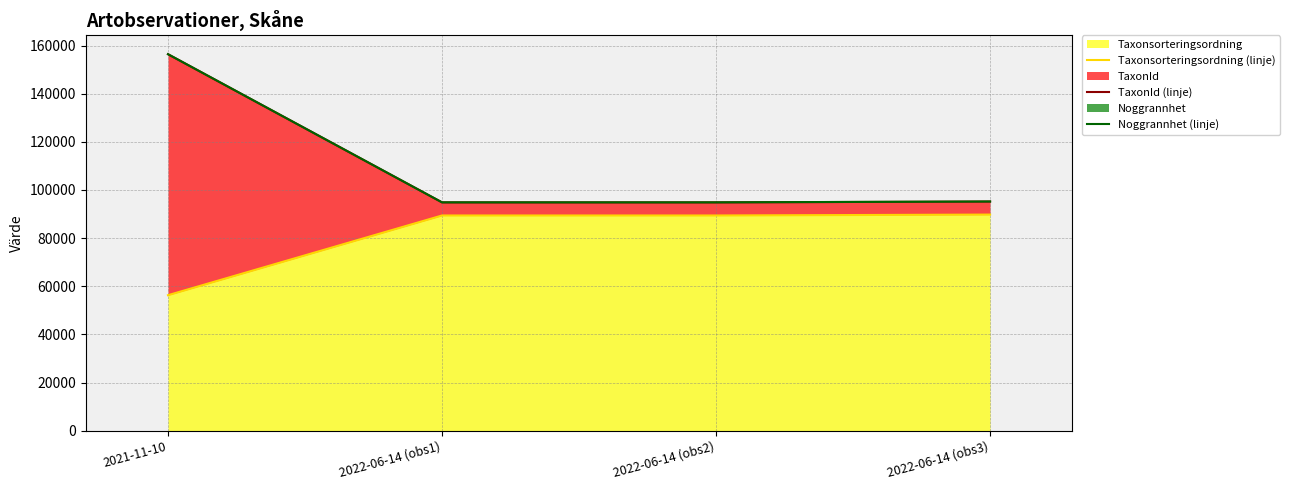

Reading right to left, what are all the values shown in this chart?

Taxonsorteringsordning (linje): 2022-06-14 (obs3)=89789	2022-06-14 (obs2)=89412	2022-06-14 (obs1)=89412	2021-11-10=56311
TaxonId (linje): 2022-06-14 (obs3)=95209	2022-06-14 (obs2)=94854	2022-06-14 (obs1)=94854	2021-11-10=156378
Noggrannhet (linje): 2022-06-14 (obs3)=95219	2022-06-14 (obs2)=94864	2022-06-14 (obs1)=94864	2021-11-10=156403